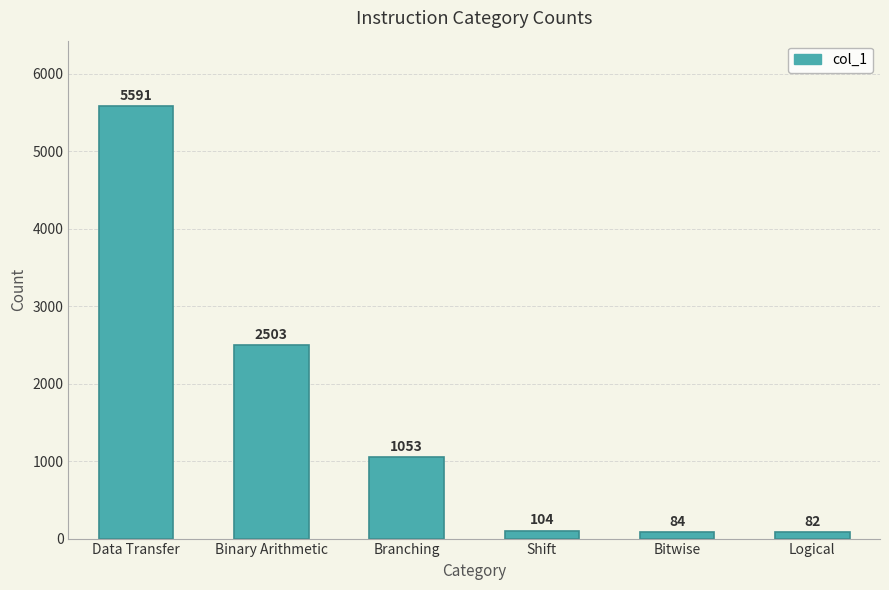

Rank the categories by value from highest to lowest.

Data Transfer, Binary Arithmetic, Branching, Shift, Bitwise, Logical